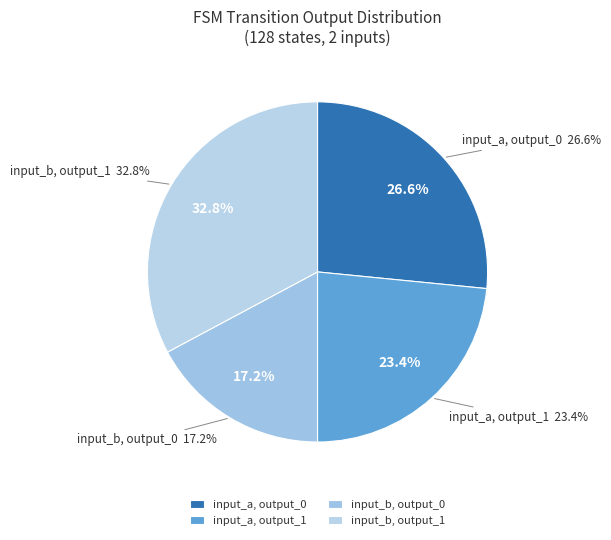

Rank the categories by output_1 value from lowest to highest.

input_a, input_b